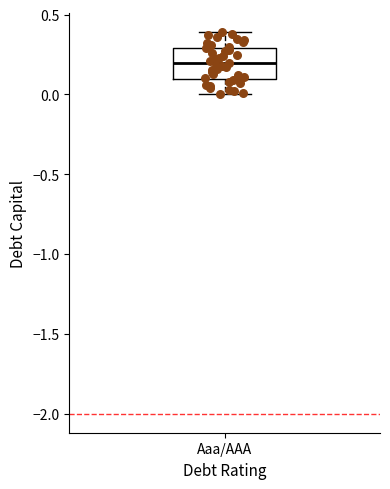

Transcribe this box plot: give where the median line is, the range the box spans, and where the two whiskers end, as read against the y-axis. The values are not printed on the chart, so give them approximately, as read against the axis.

median 0.2, box 0.1 to 0.3, whiskers 0.0 to 0.4